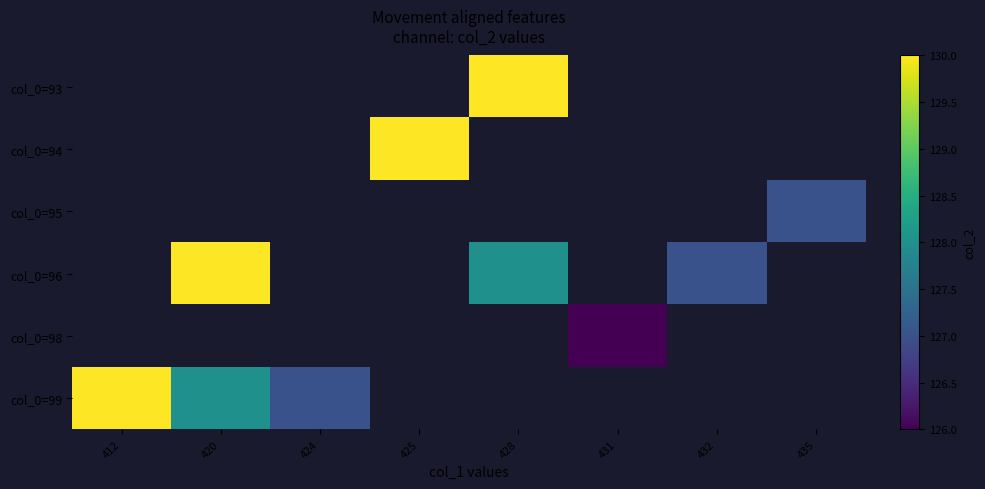

List the series in order of their peak value, highest first.

col_0=93, col_0=94, col_0=95, col_0=96, col_0=98, col_0=99